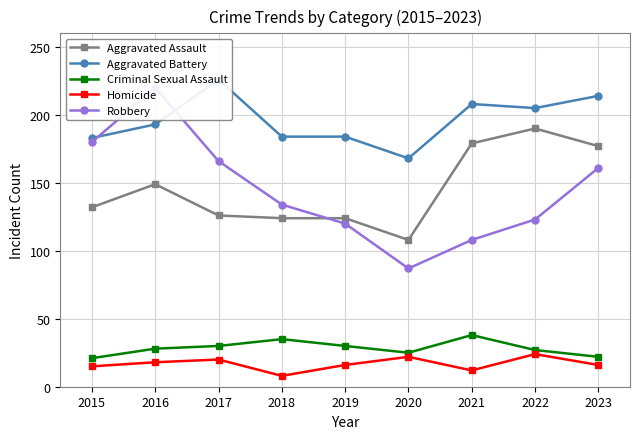

Is it true that Aggravated Assault equals 37 at 2020?

False